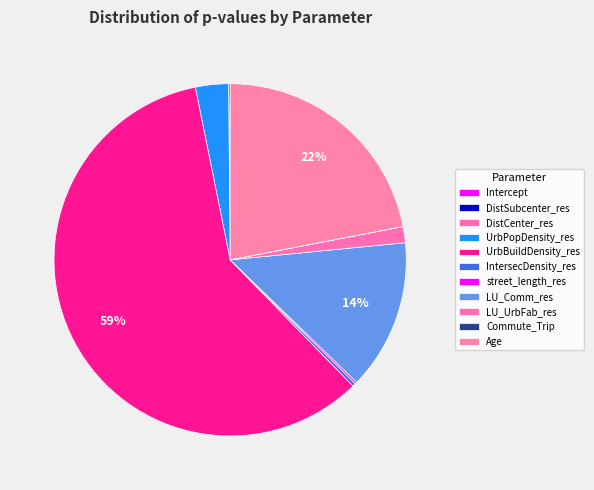

Between Intercept and DistCenter_res, which is larger?

Intercept